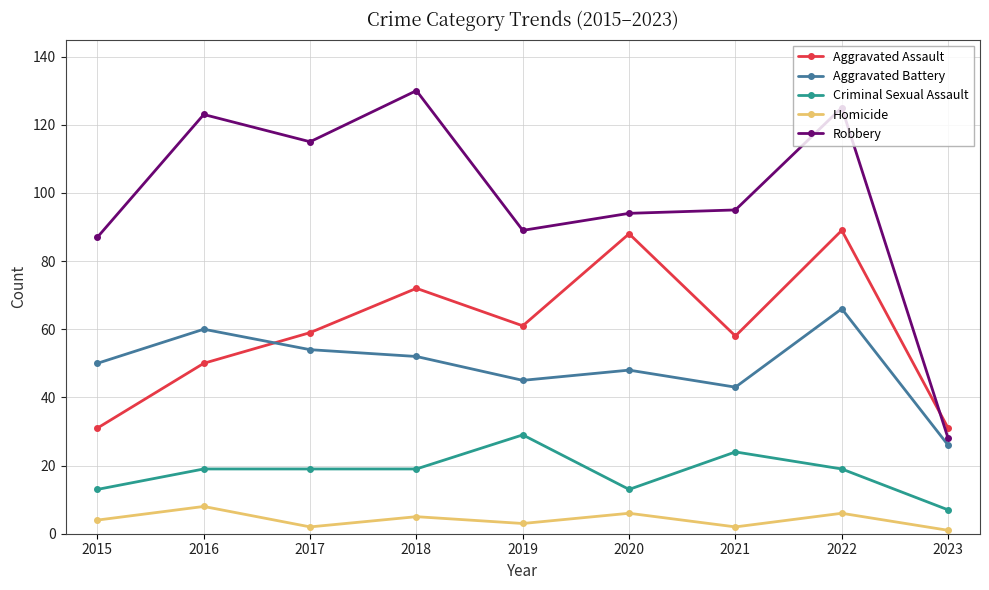

What is the difference between the Criminal Sexual Assault values at 2018 and 2019?

10